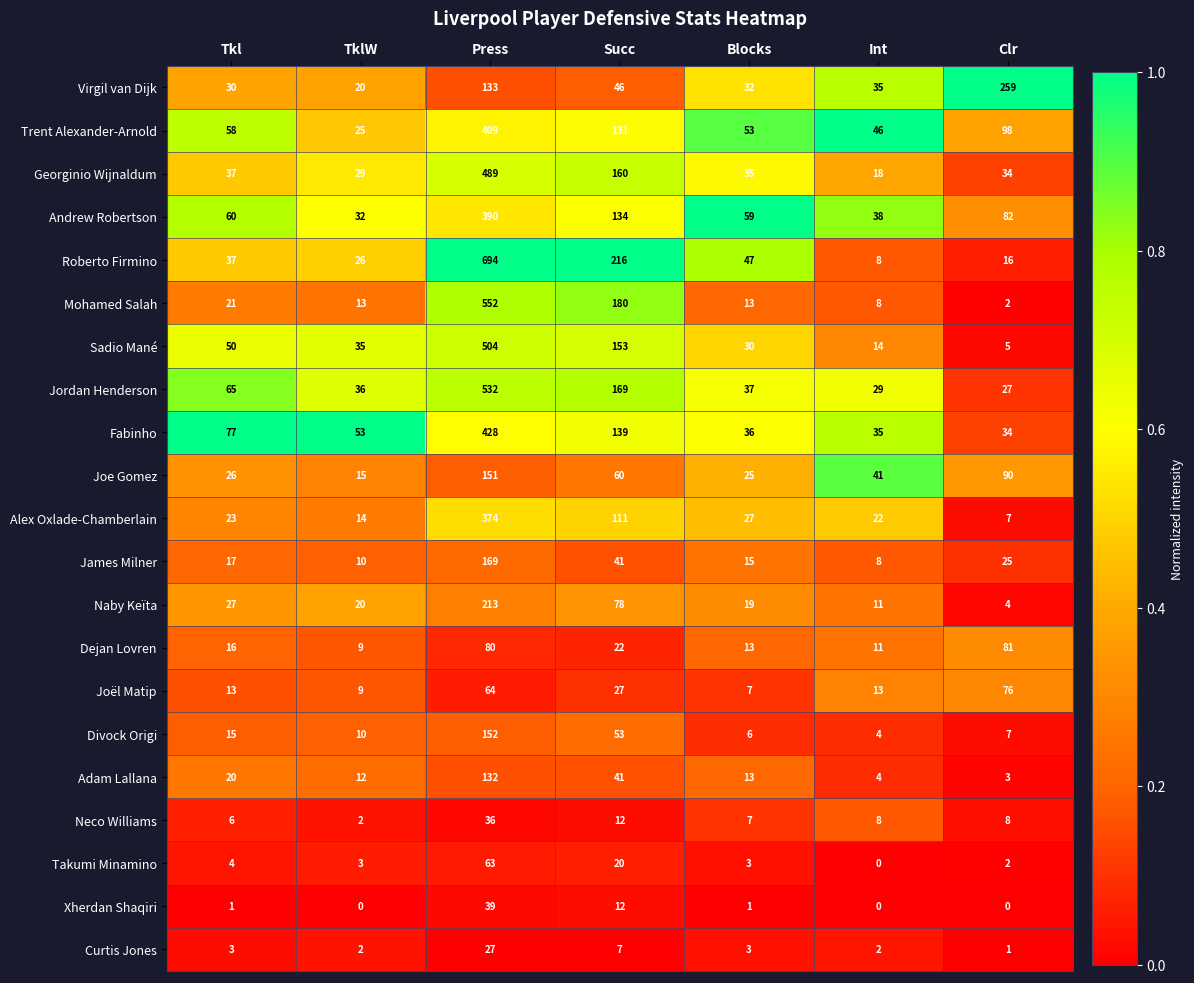

What is the approximate value of Sadio Mané at TklW?

35